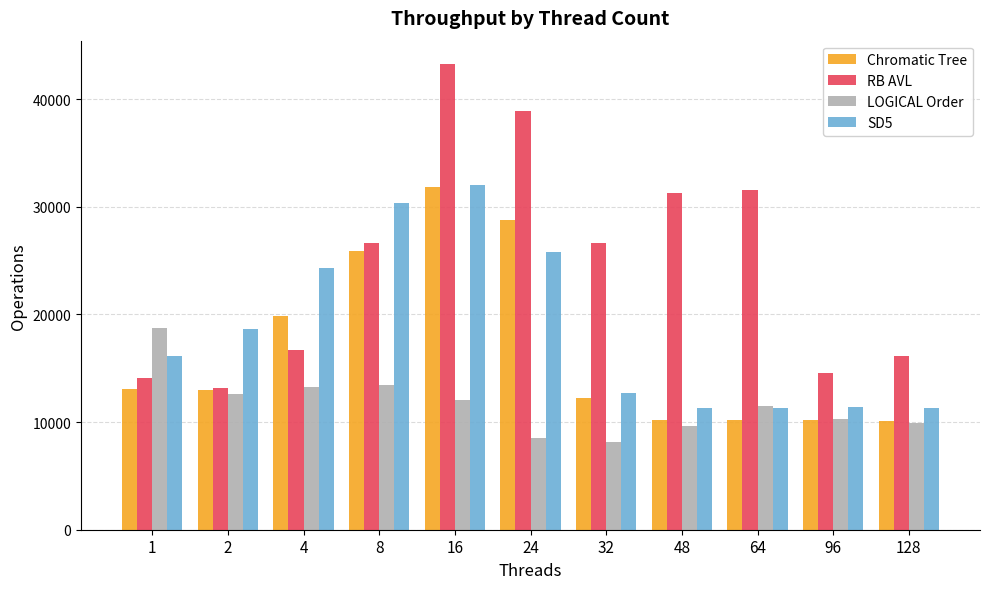

At 1, list the series in order from largest to smallest.

LOGICAL Order, SD5, RB AVL, Chromatic Tree